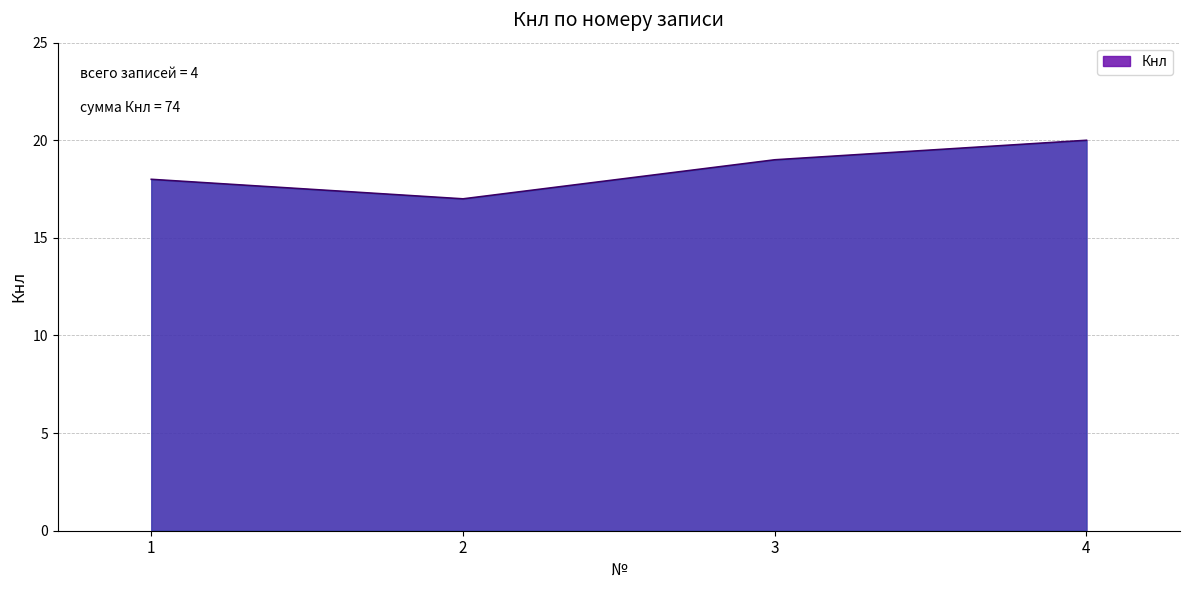

Reading right to left, list all the values displayed in this chart.

20	19	17	18